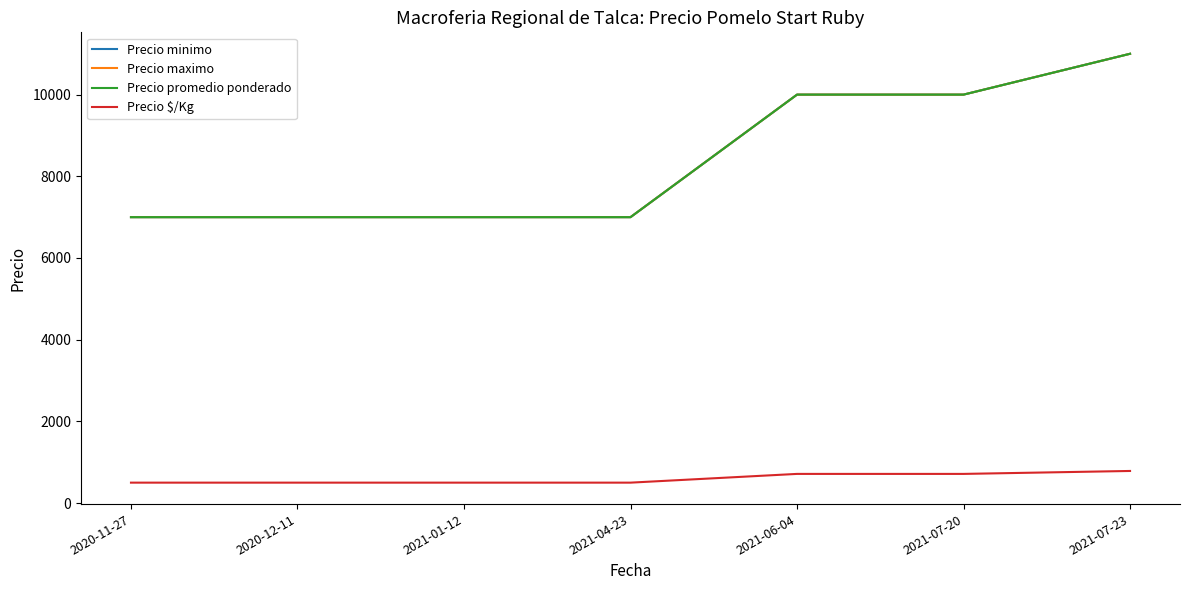

What is the approximate value of Precio promedio ponderado at 2021-06-04, to the nearest 100?

10000